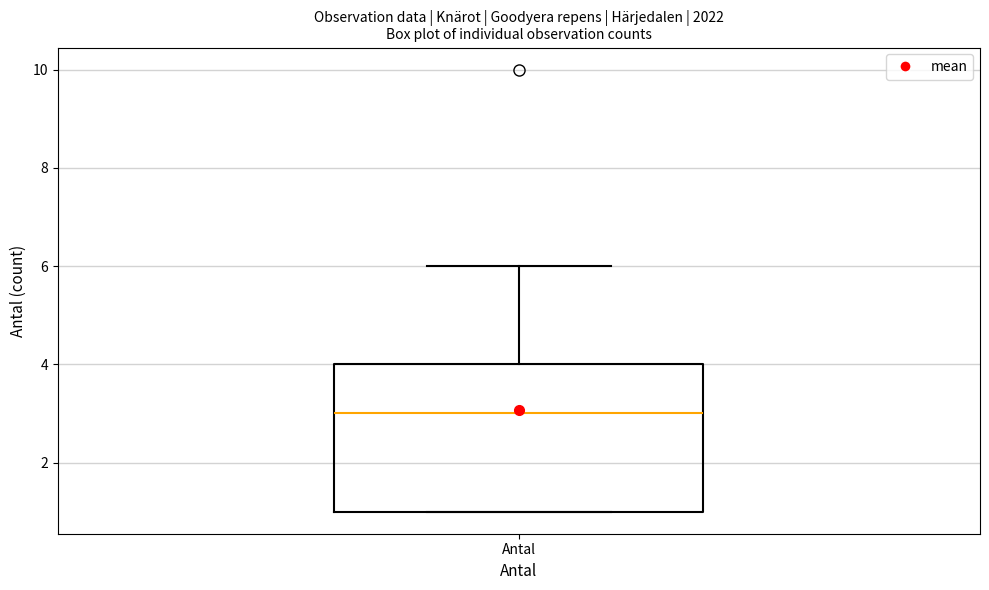

Transcribe this box plot: give where the median line is, the range the box spans, and where the two whiskers end, as read against the y-axis. The values are not printed on the chart, so give them approximately, as read against the axis.

median 3, box 1 to 4, whiskers 1 to 6